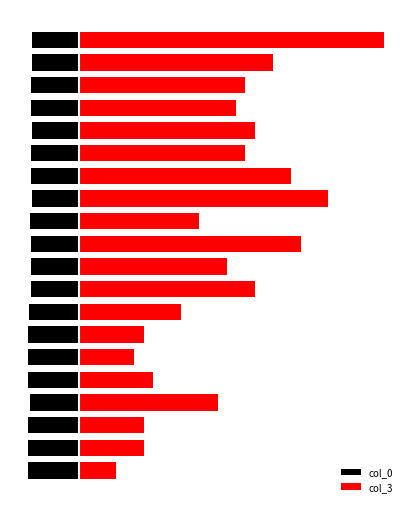

Where is col_0 nearest to the value -5?

19